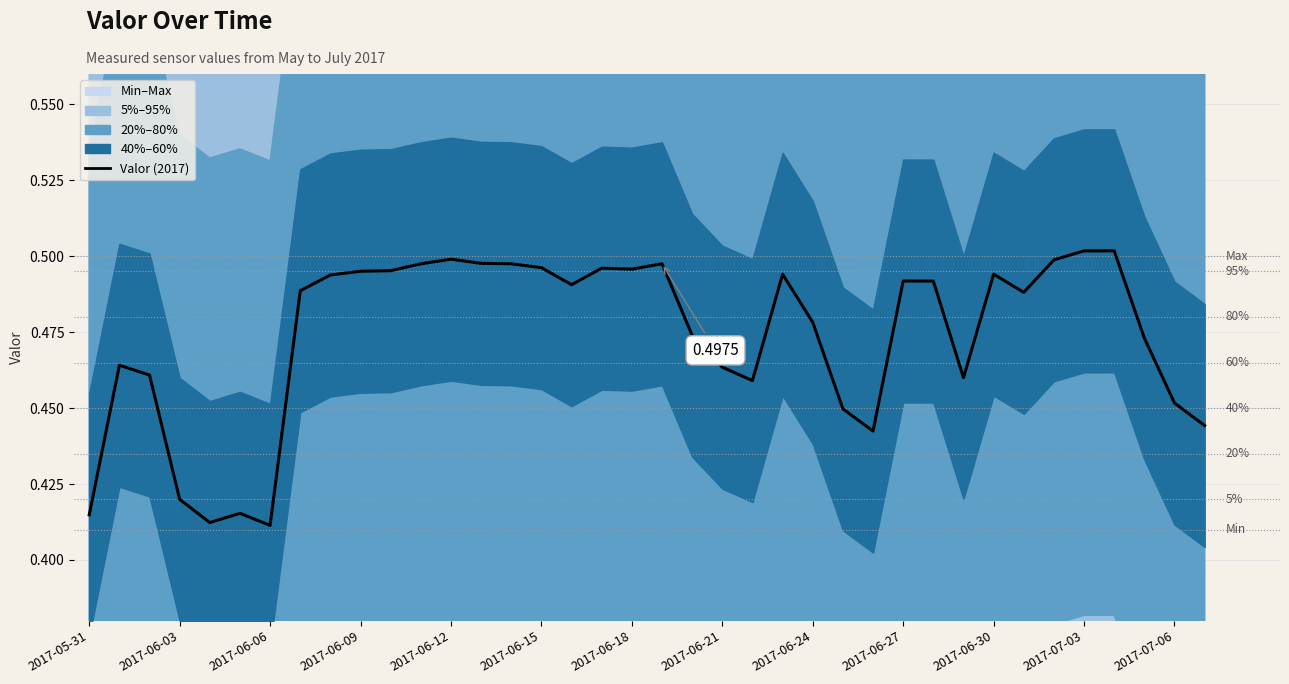

What is the value of the 30th point from the left?

0.5